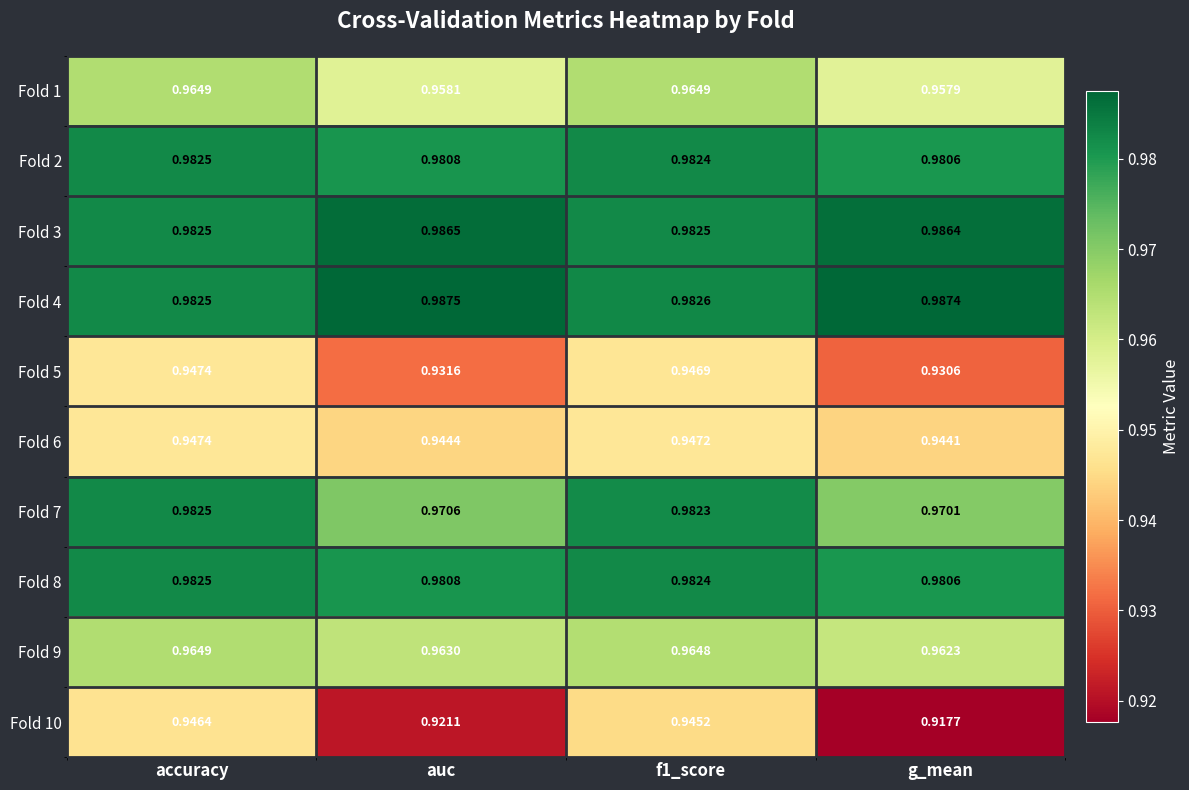

At which category is the sum across all series the highest?

accuracy